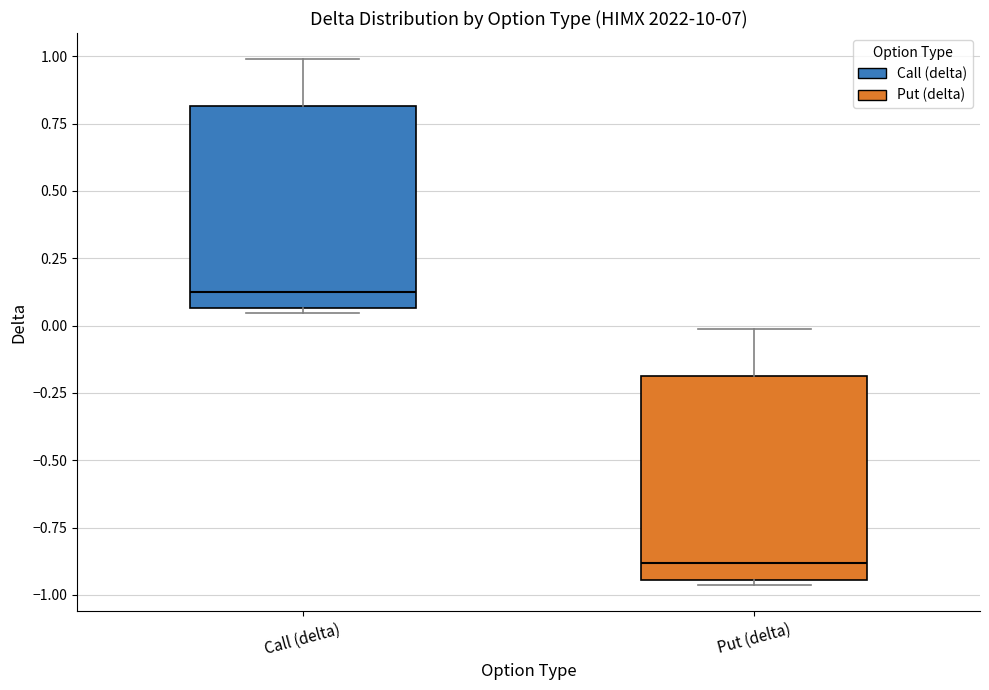

Reading left to right, transcribe this box plot: for each box, give where its median line is, the range the box spans, and where its two whiskers end, as read against the y-axis. The values are not printed on the chart, so give them approximately, as read against the axis.

Call (delta): median 0.15, box 0.05 to 0.80, whiskers 0.05 (just below the box's lower edge) to 1.00
Put (delta): median -0.90, box -0.95 to -0.20, whiskers -0.95 (just below the box's lower edge) to 0.00